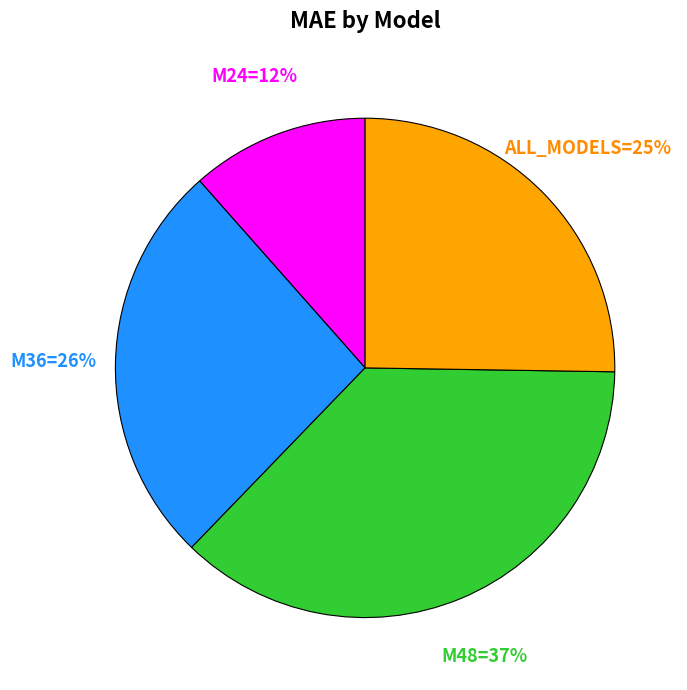

To the nearest percent, what is the difference between the largest and smallest slice percentages?

25%